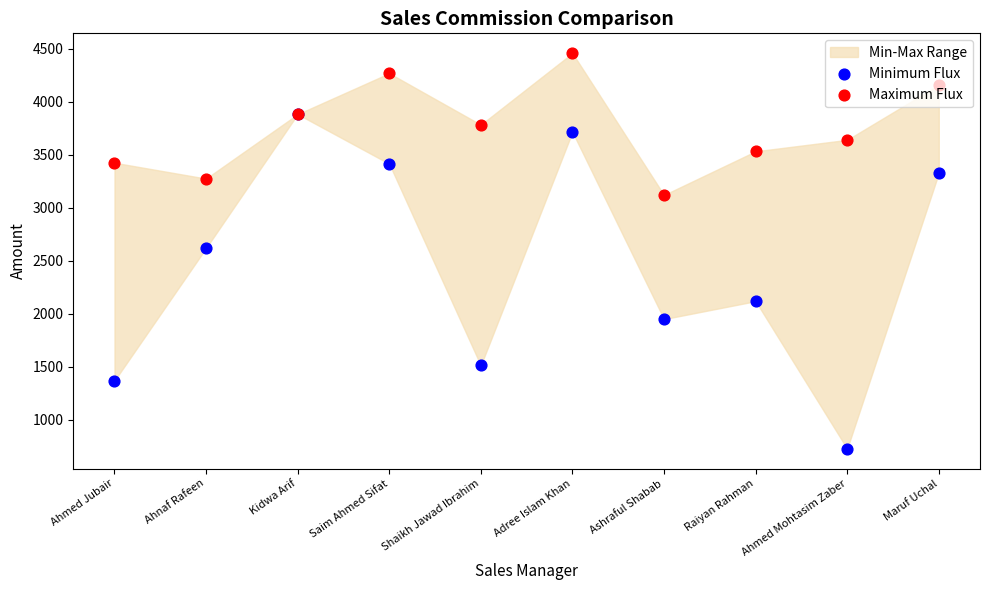

Which series reaches the maximum Y coordinate?

Maximum Flux